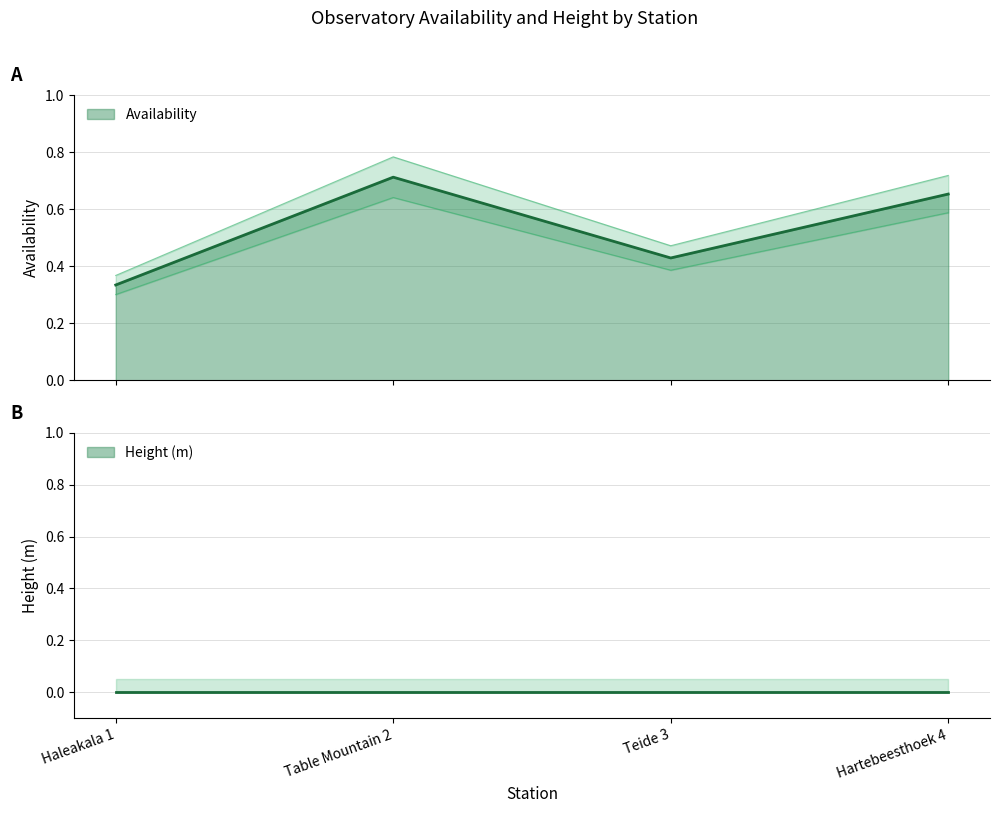

What is the sum of all values?

2.1